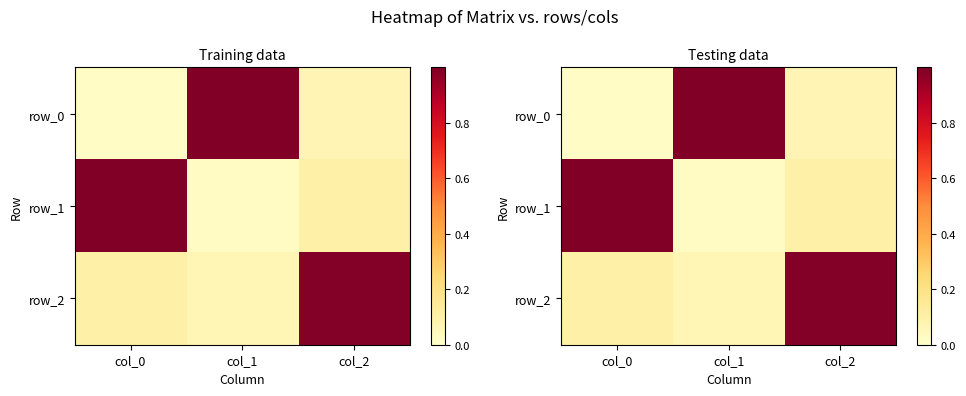

What is the total value across all series at col_0?

1.1